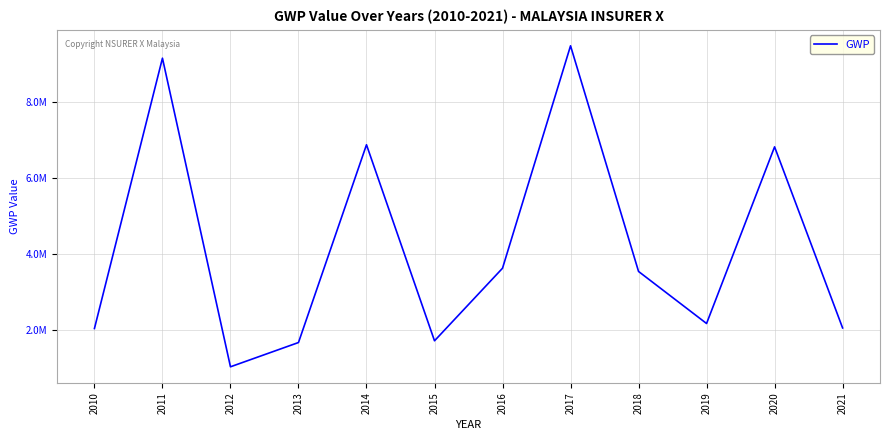

Between 2018 and 2012, which is larger?

2018